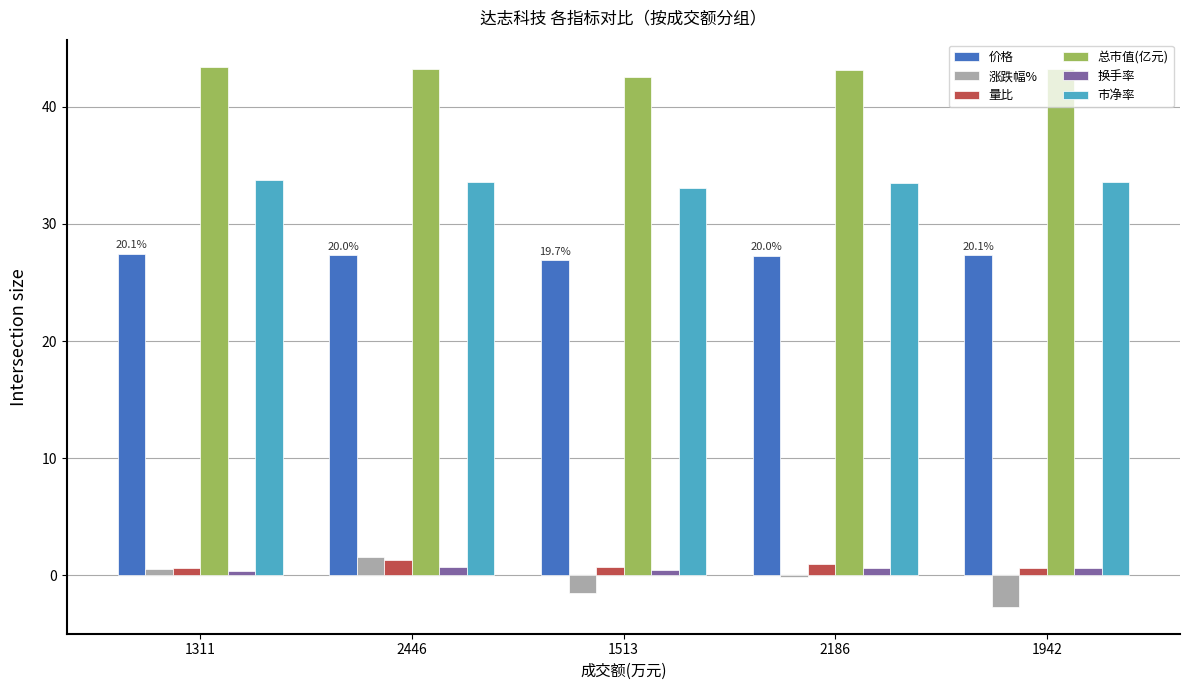

Is it true that 换手率 equals 0.8 at 2446?

True